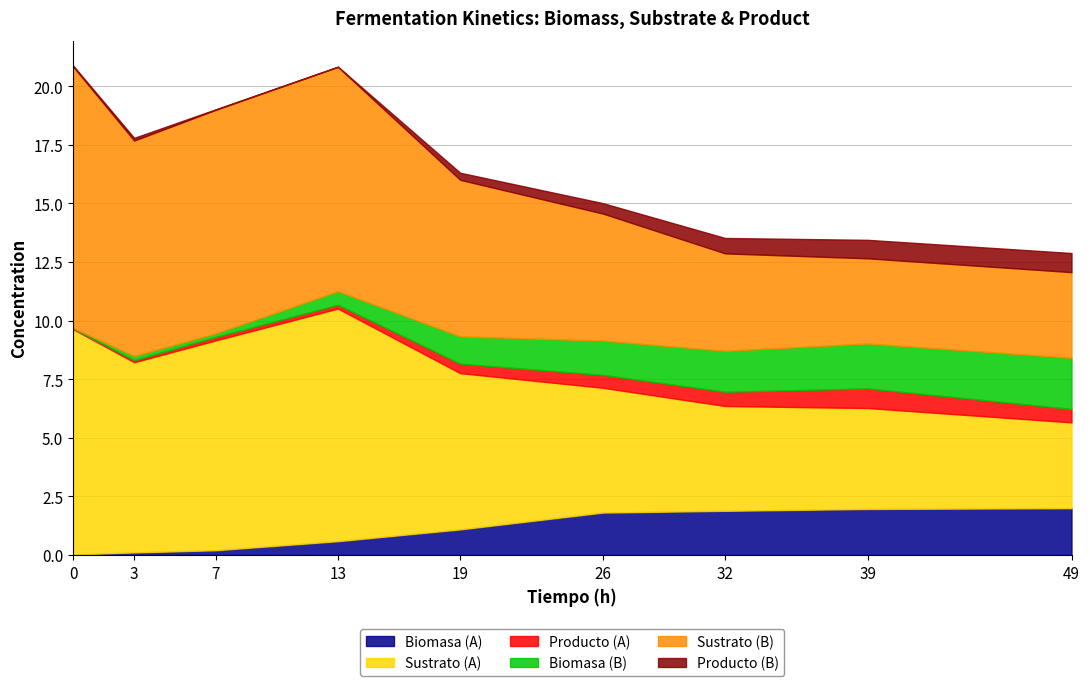

True or false: Producto (A) has a value of 0.0 at 0.

True